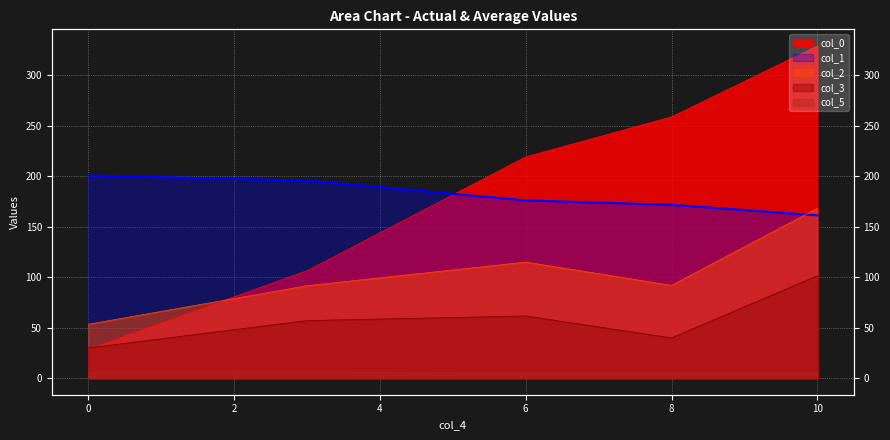

True or false: col_0 and col_5 cross at least once.

False